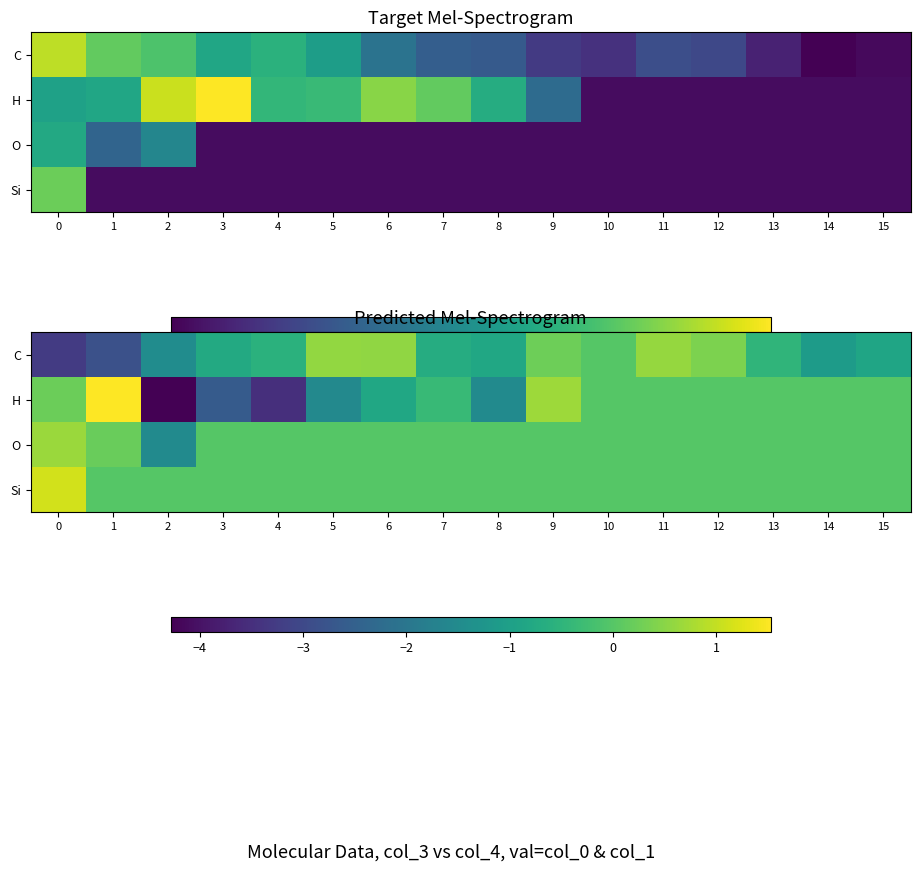

What is the approximate value of H at 0?

0.2